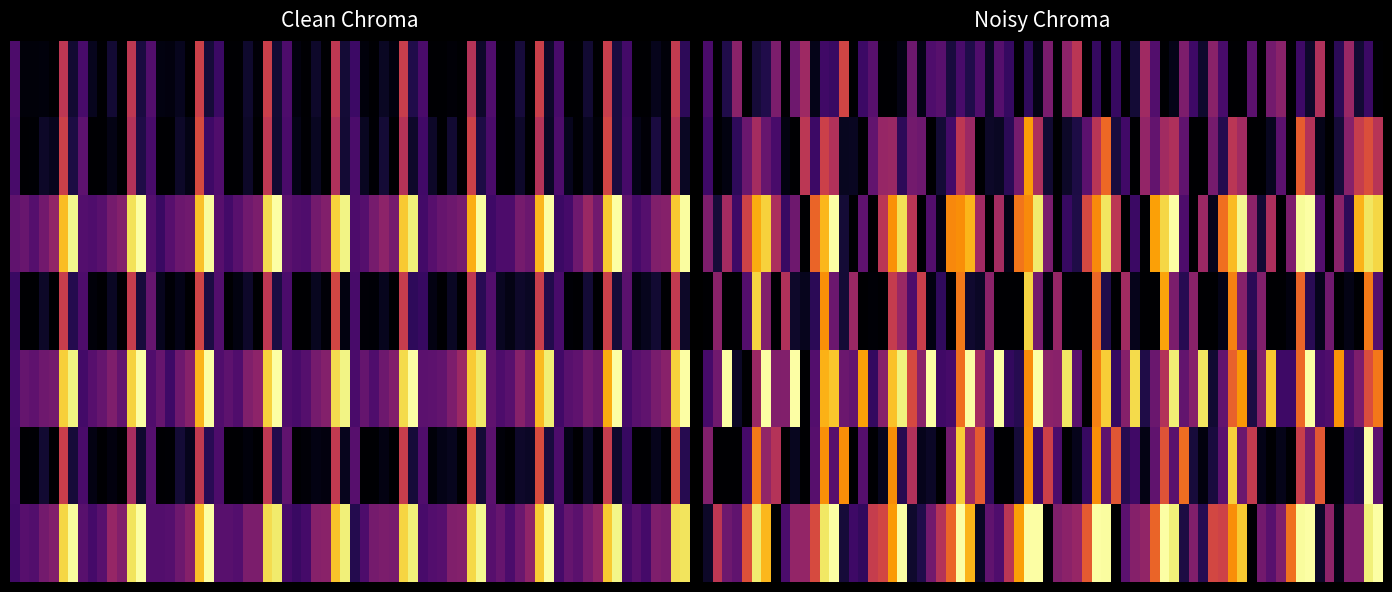

Which category has the highest value in the 5 series?

7